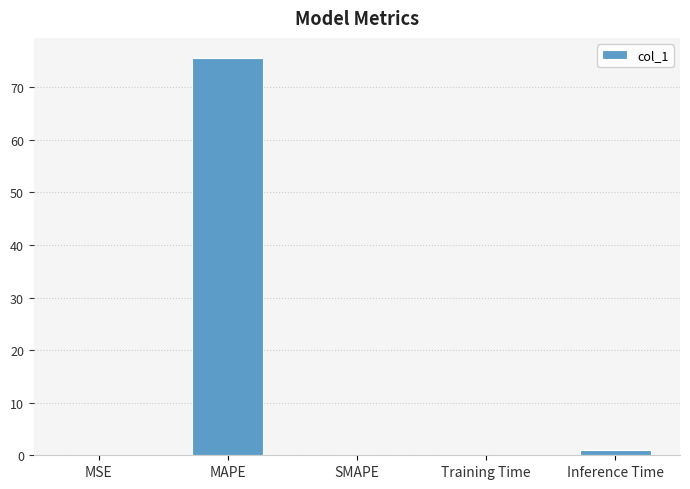

What value does the data have at Inference Time?

1.0